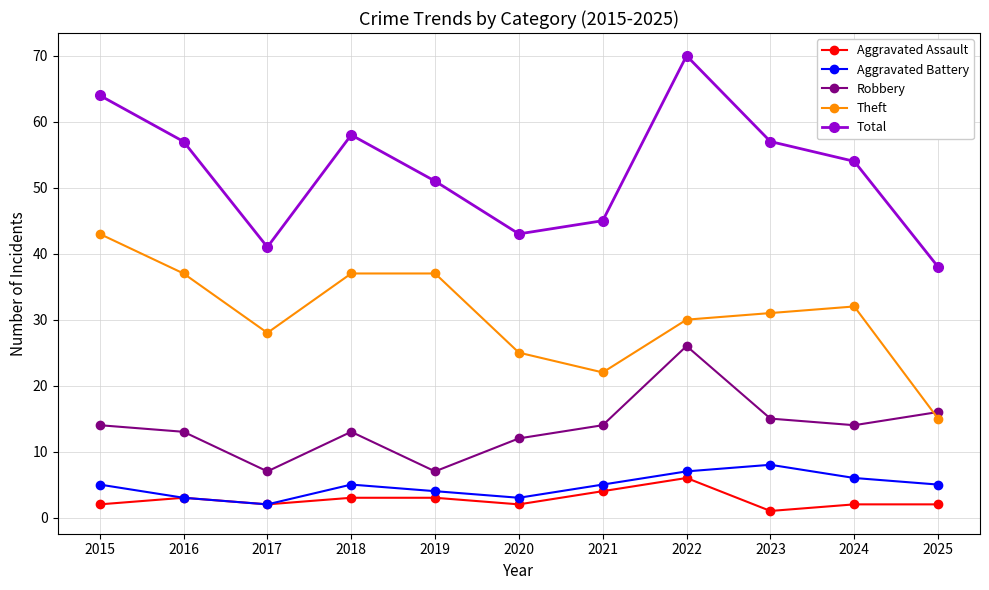

What is the difference between the highest and lowest values at 2018?

55